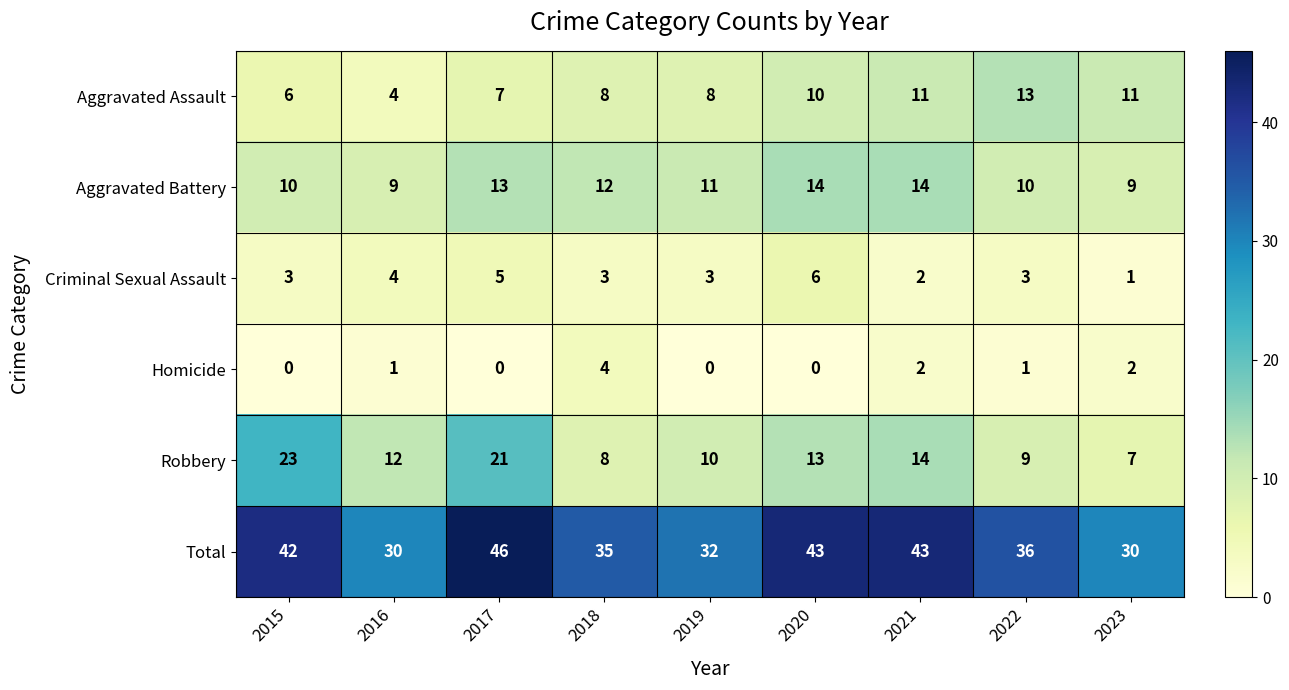

True or false: Aggravated Battery has a value of 16 at 2022.

False